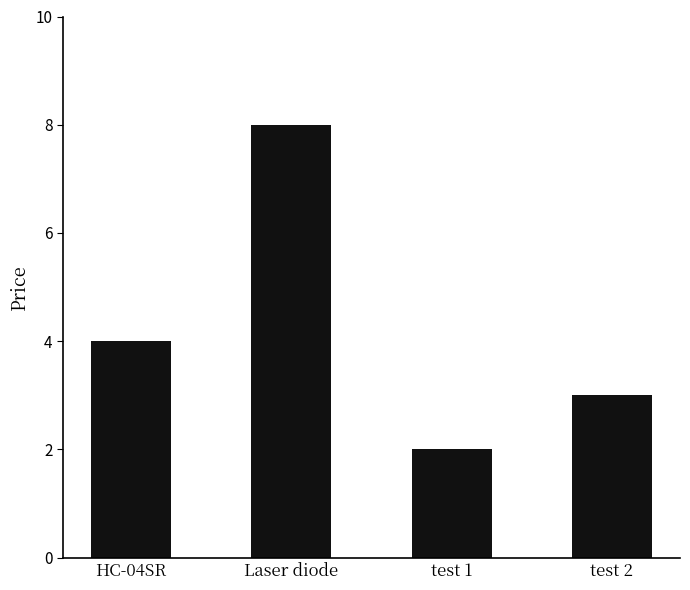

Which category has the lowest value across all series?

test 1